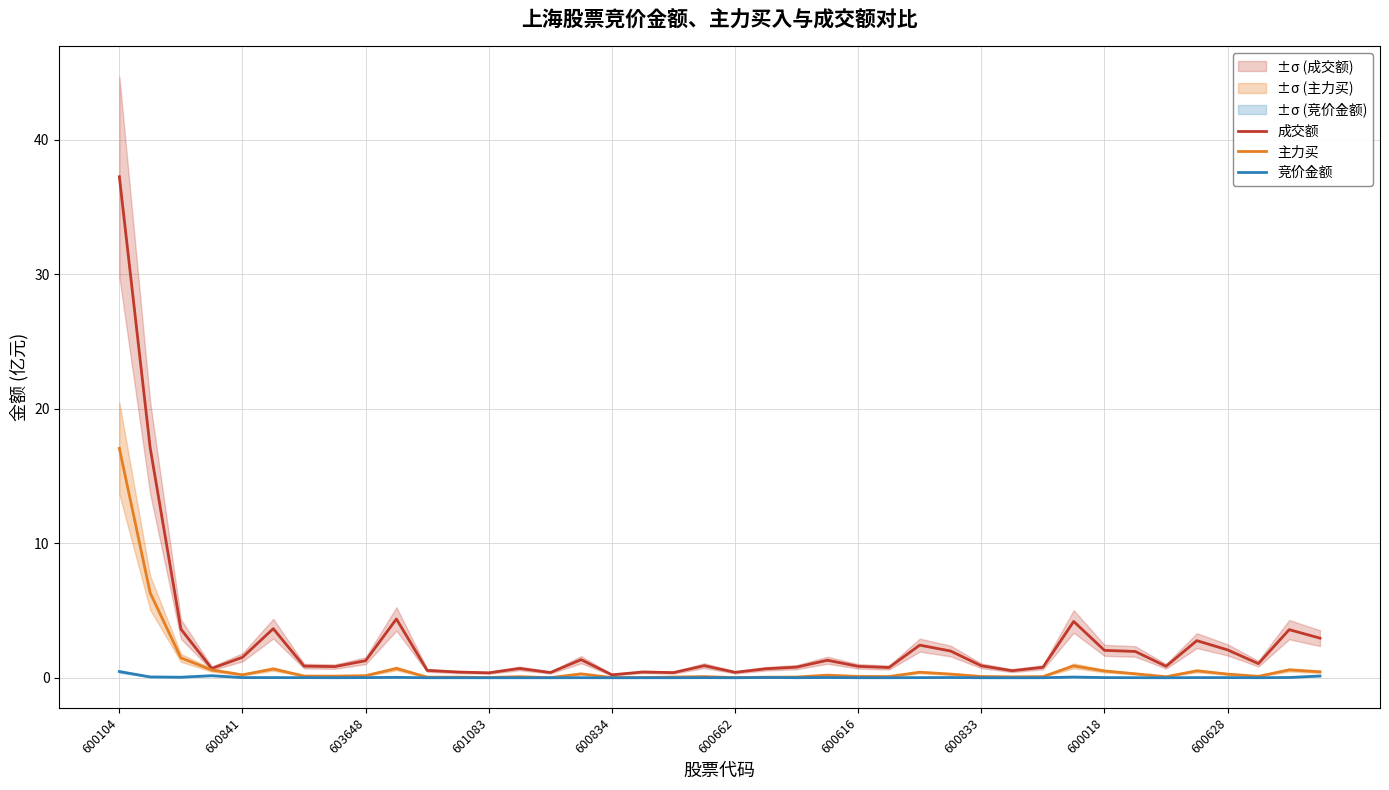

What are all the series names shown in the legend?

成交额, 主力买, 竞价金额